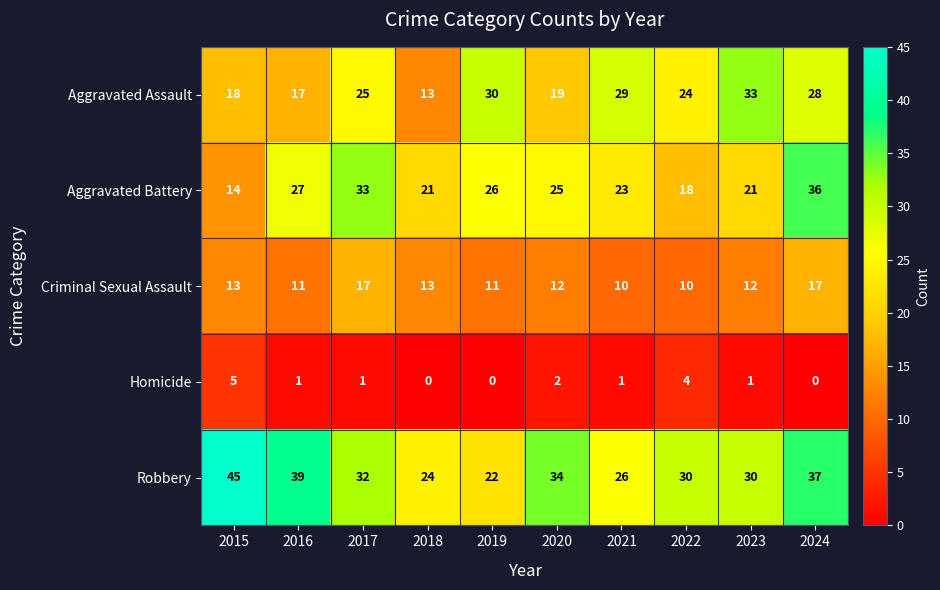

True or false: Aggravated Battery has a value of 21 at 2023.

True